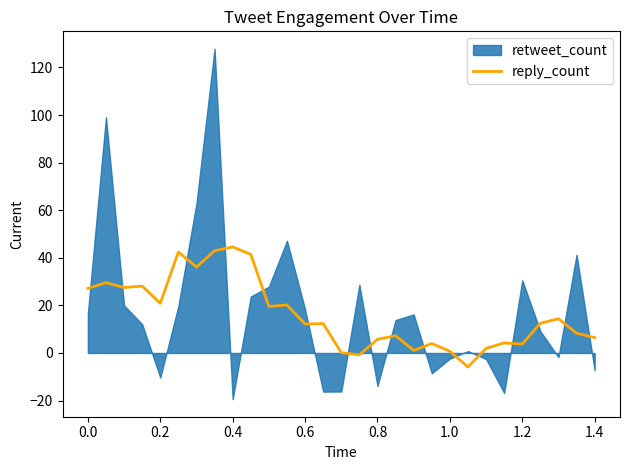

What is the sum of all values?

468.5